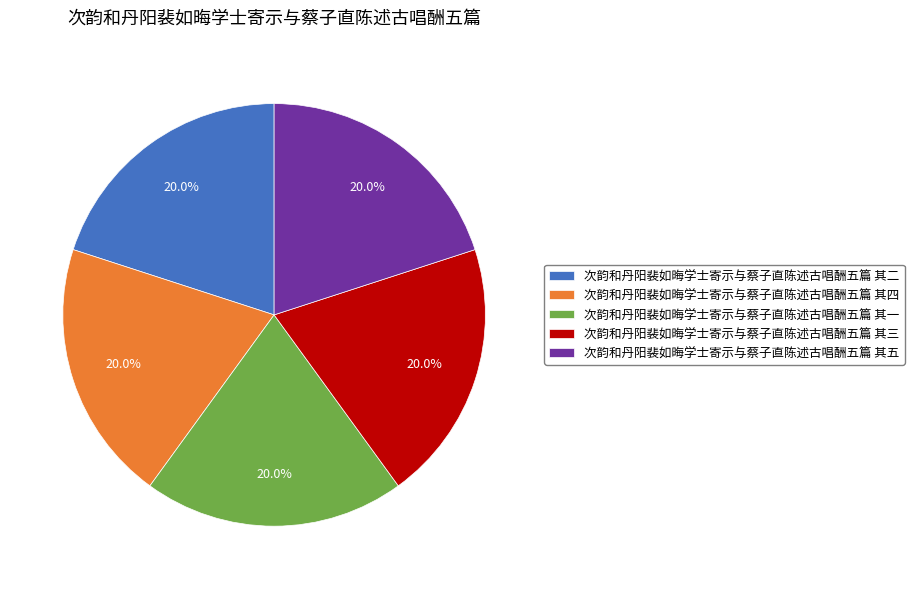

To the nearest percent, what portion does 次韵和丹阳裴如晦学士寄示与蔡子直陈述古唱酬五篇 其四 represent?

20%